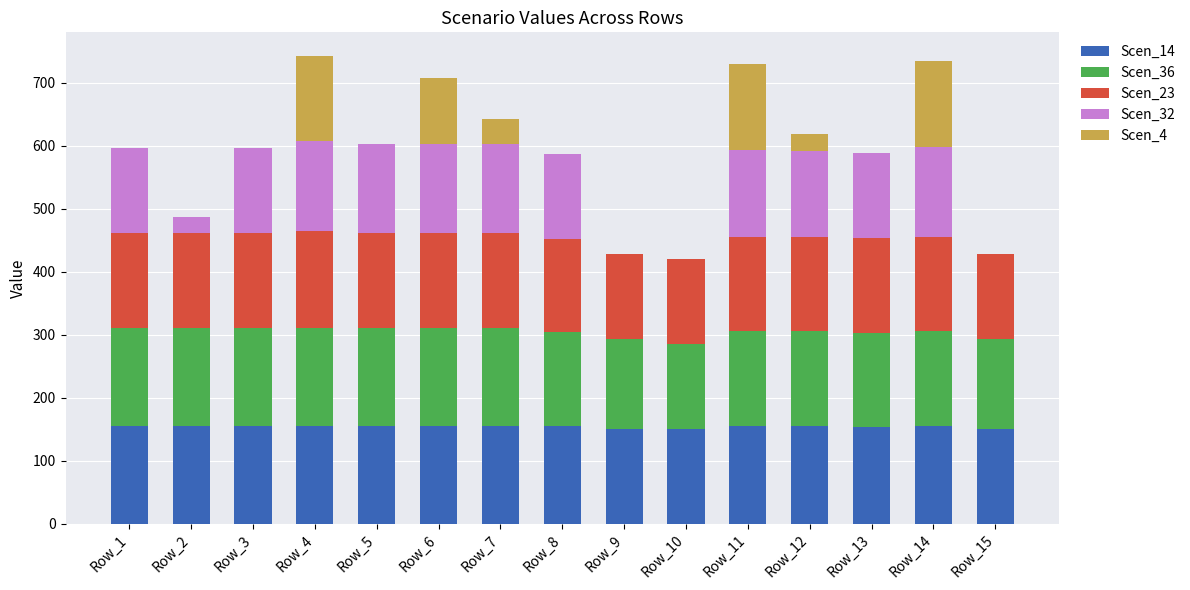

What is the total value across all series at Row_6?

707.4